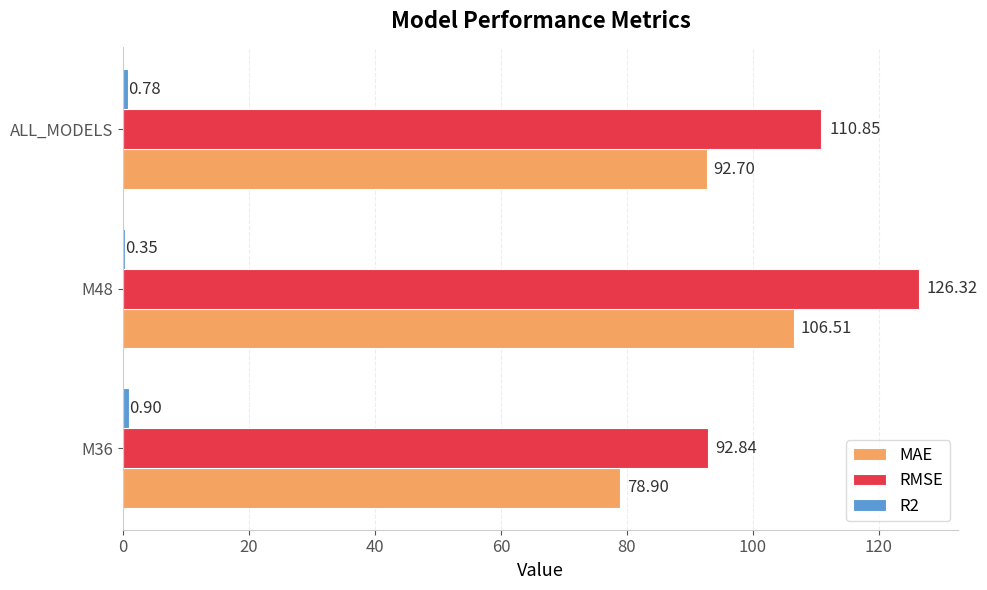

At which label is RMSE closest to 109?

ALL_MODELS